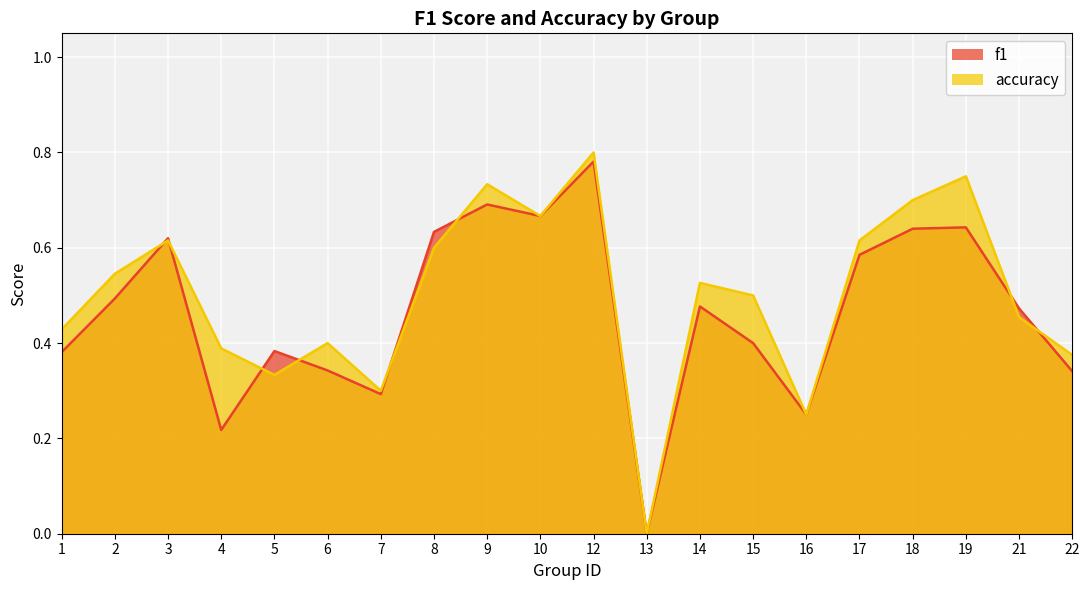

Which series ends up on top after the final intersection of f1 and accuracy?

accuracy